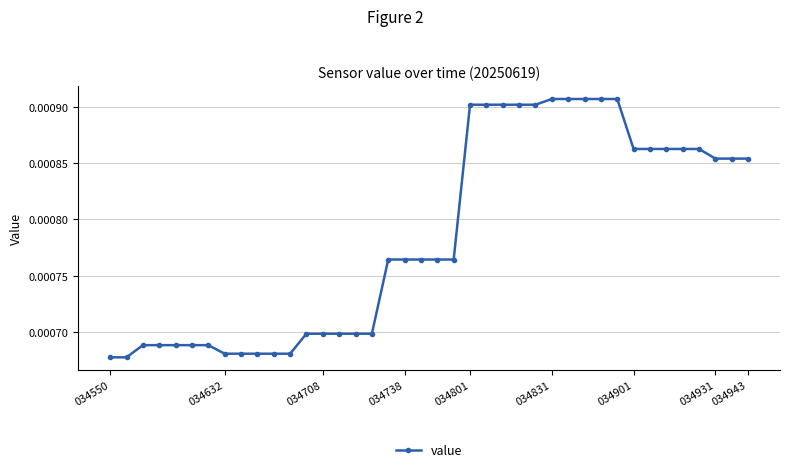

How many values are between 0 and 1?

40